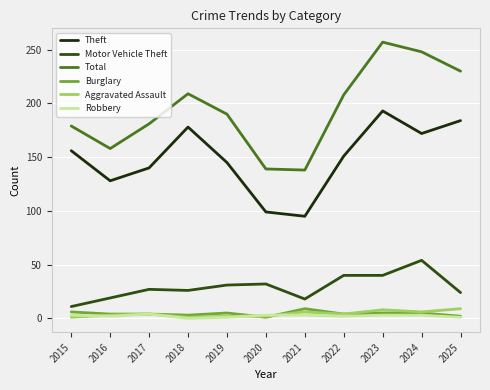

What is the sum of the Burglary values at 2016 and 2017?

8